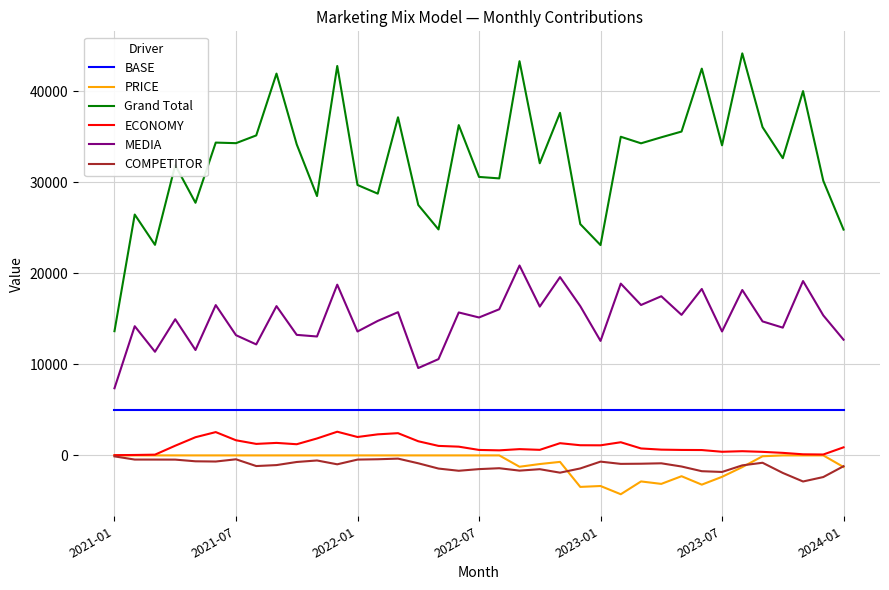

What is the difference between the maximum and minimum values in the MEDIA series?

13476.0